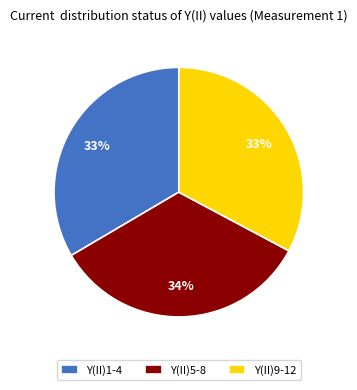

Is the sum of Y(II)5-8 and Y(II)9-12 greater than half?

Yes